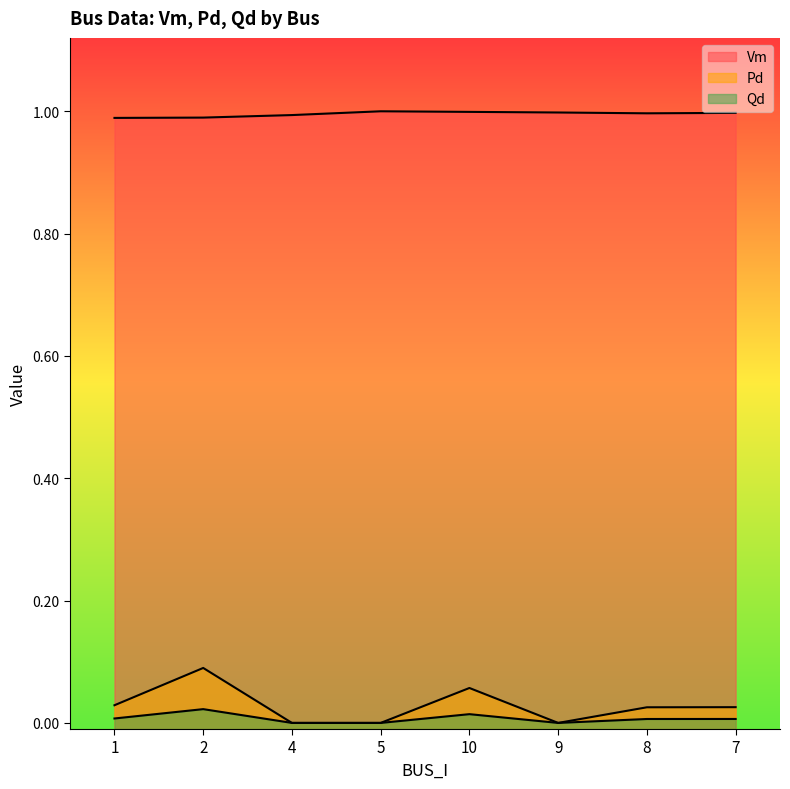

True or false: Qd and Pd cross at least once.

False